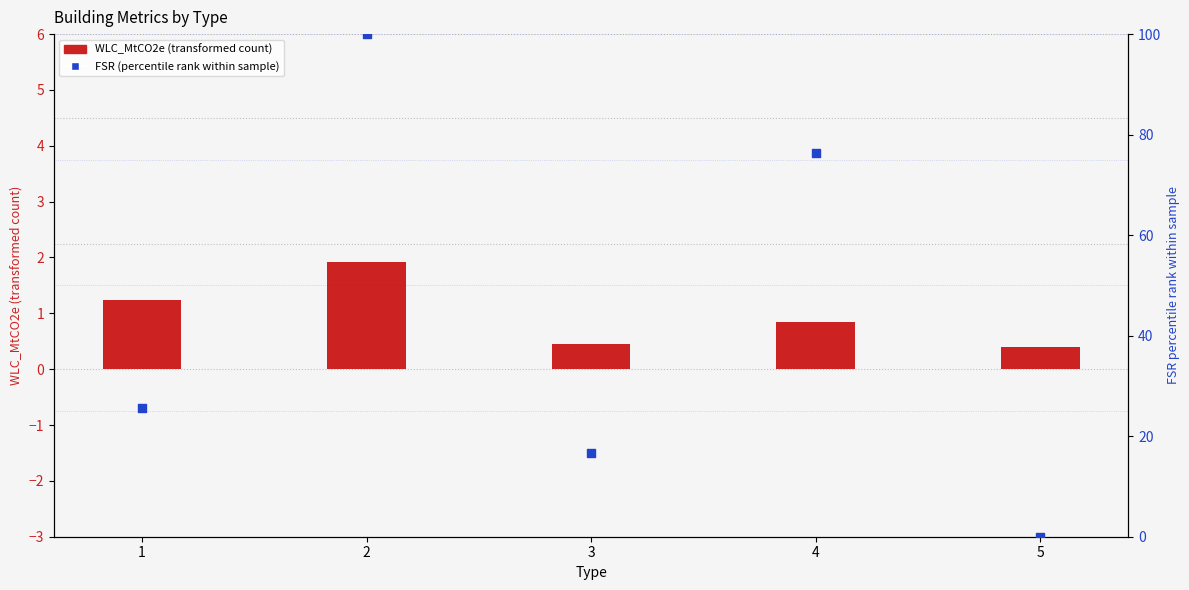

Which series contains the highest Y value?

FSR (percentile rank)